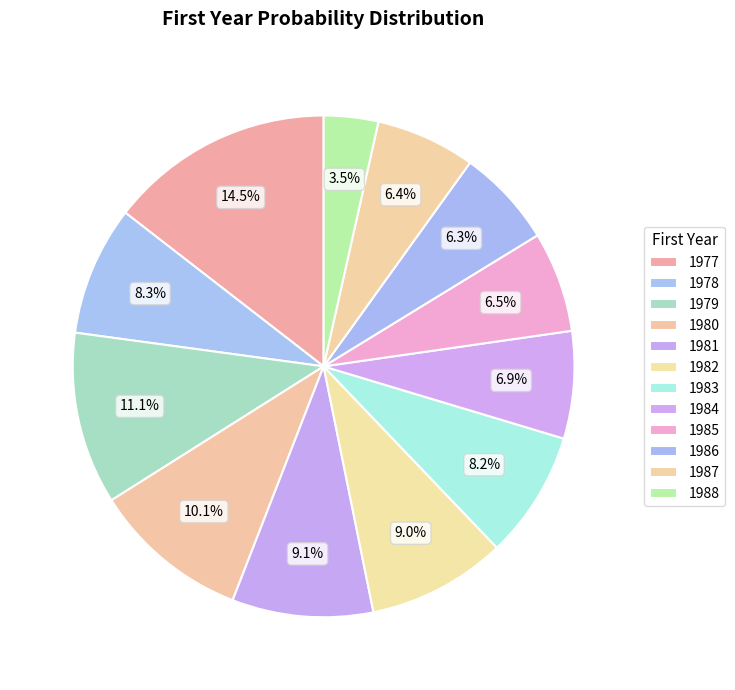

What is the total percentage of 1982 and 1980?

19.1%